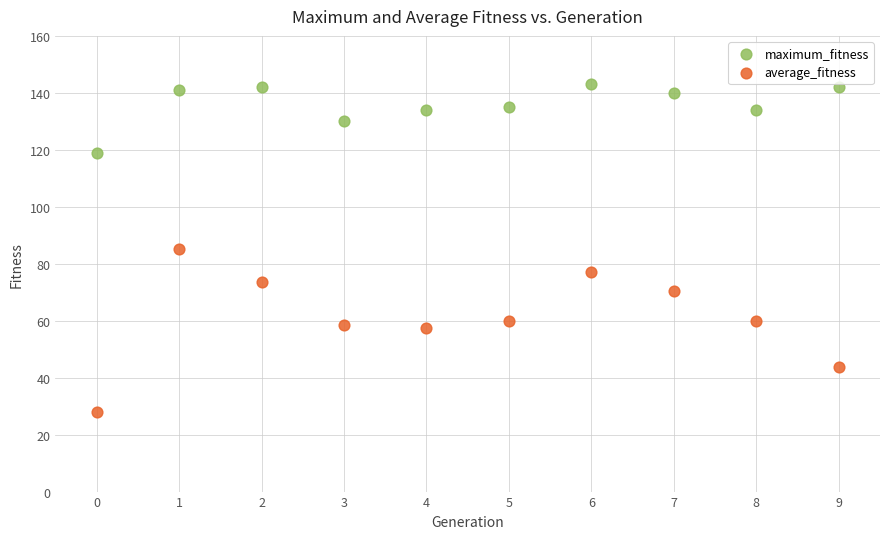

Which series reaches the minimum Y coordinate?

average_fitness